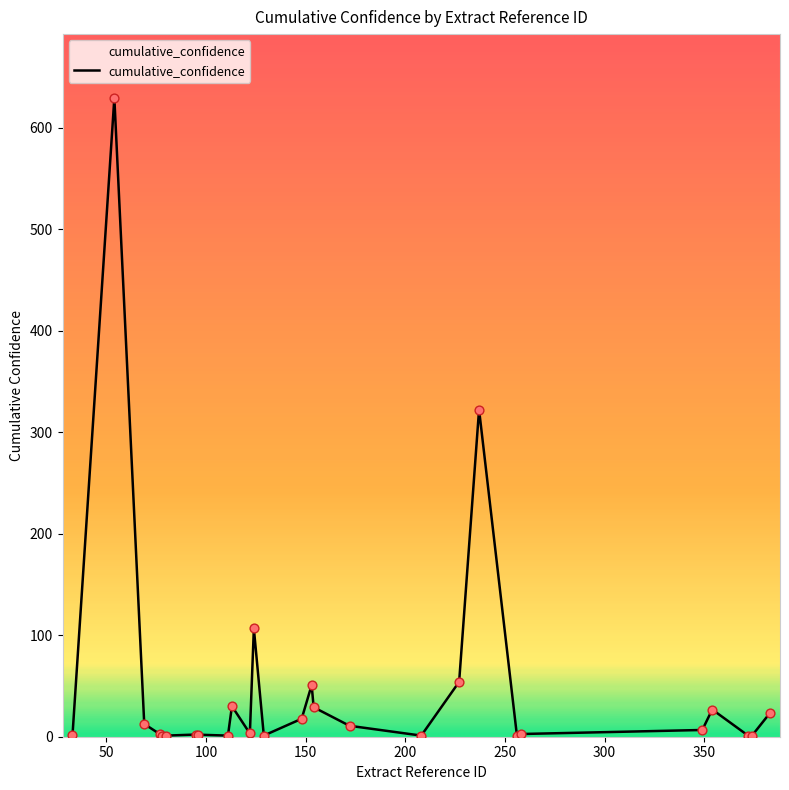

What is the maximum value shown in the chart?

629.4